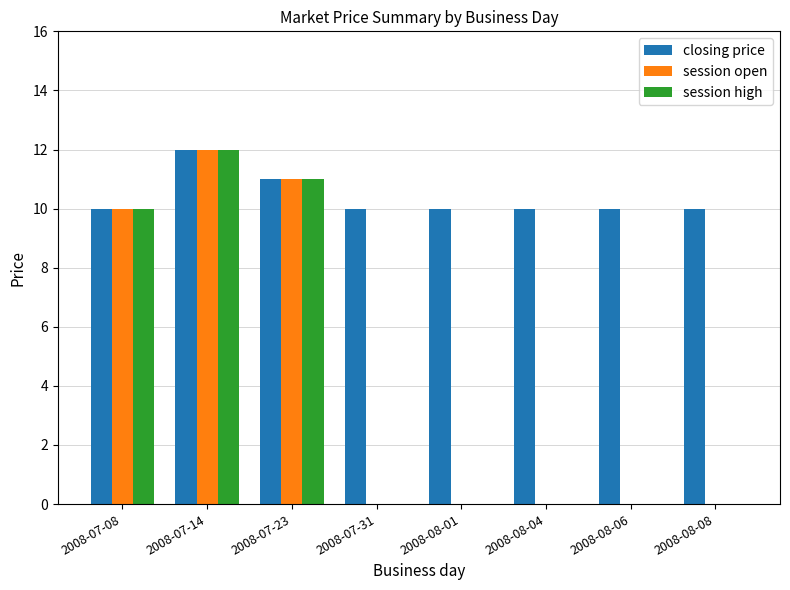

Is it true that closing price equals 10 at 2008-07-31?

True